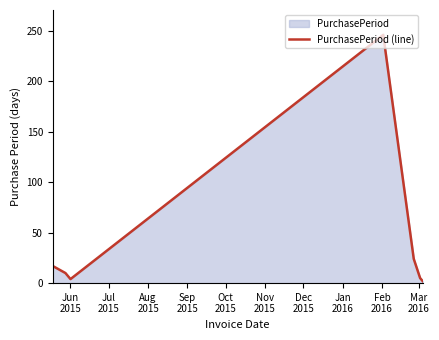

What is the sum of all values?

308